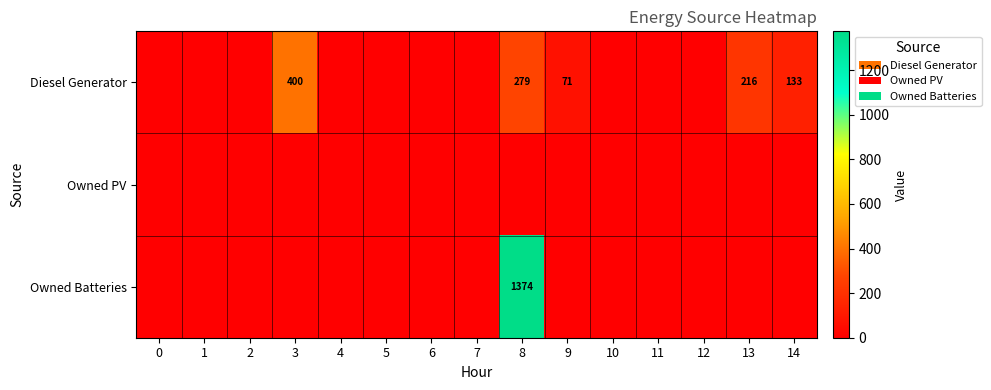

Is the value of Owned Batteries at 3 greater than the value of Diesel Generator at 4?

No